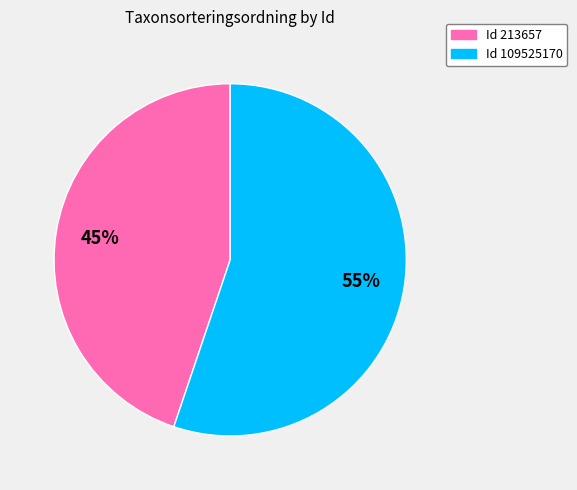

Does any single category account for the majority?

Yes